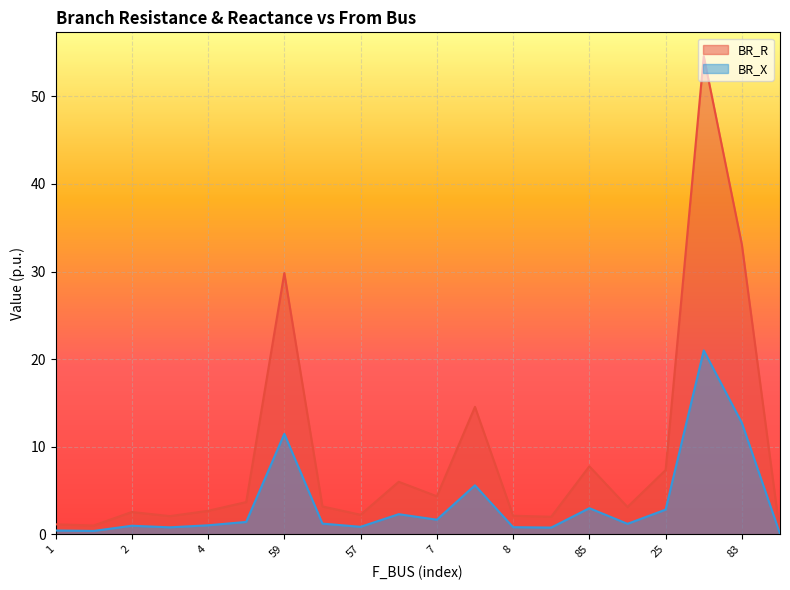

Is the value of BR_R at 7 greater than the value of BR_X at 82?

Yes